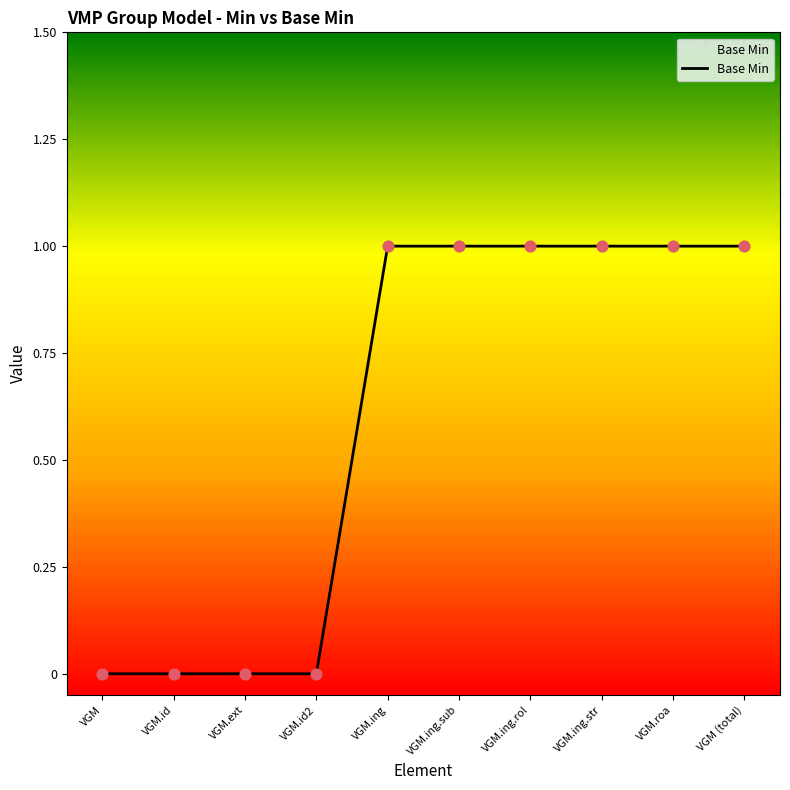

What is the change in value from VGM.ext to VGM (total)?

+1